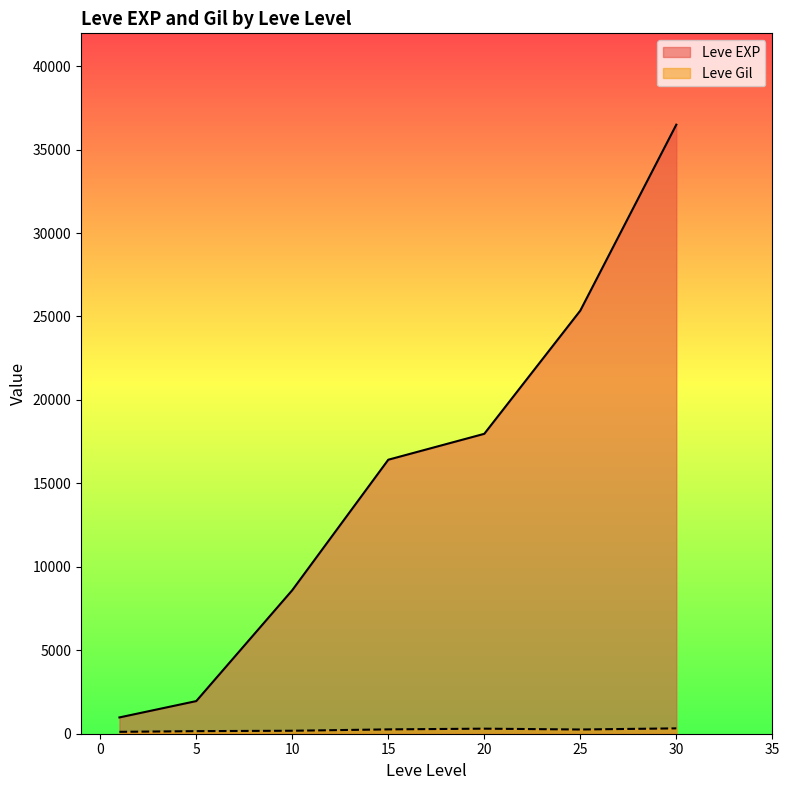

What is the total value across all series at 20?

18272.8